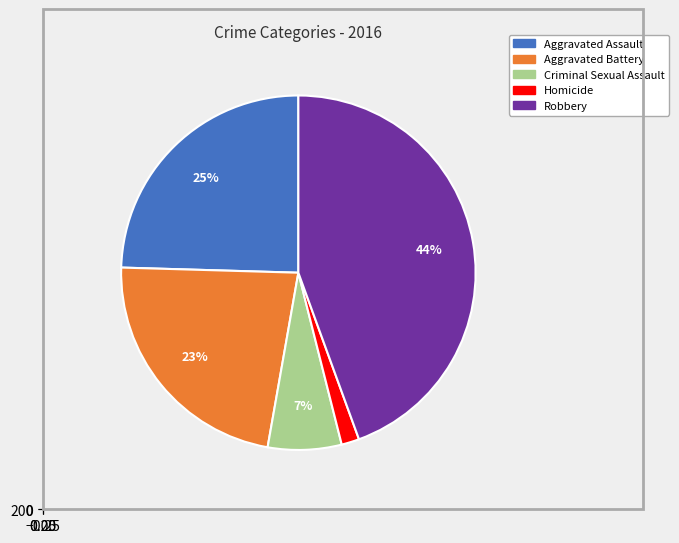

To the nearest percent, what is the difference between the largest and smallest slice percentages?

43%